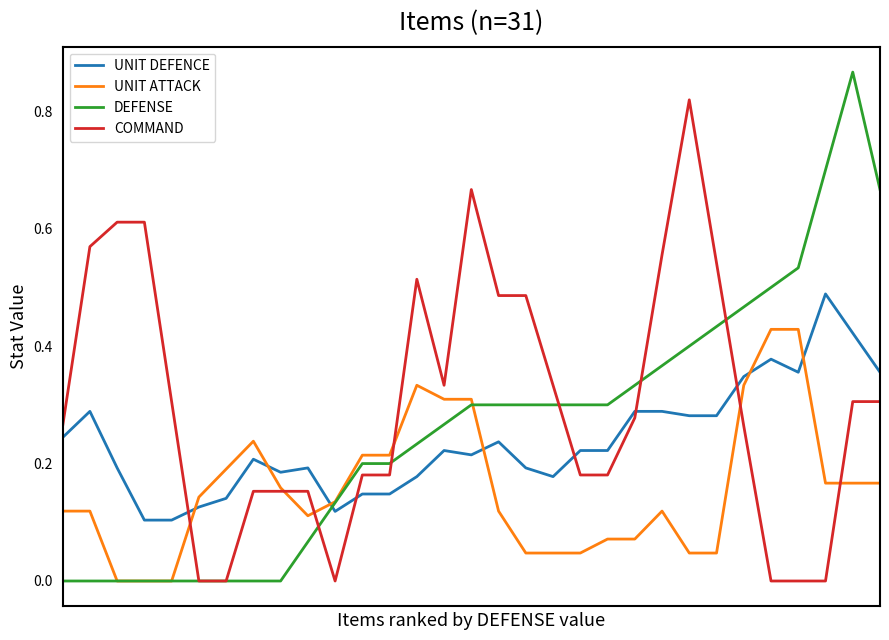

List the series in order of their overall mean, highest first.

COMMAND, DEFENSE, UNIT DEFENCE, UNIT ATTACK